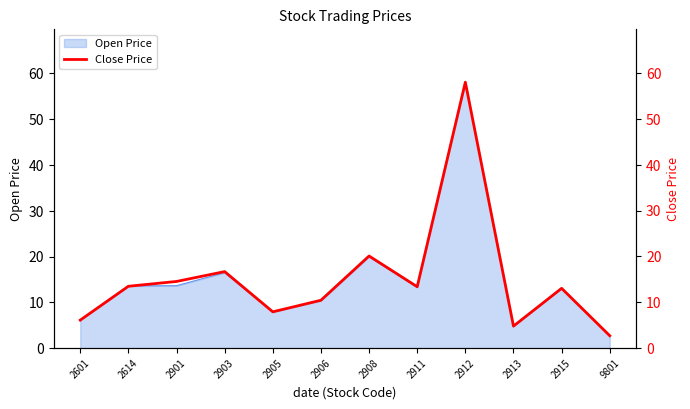

Which label corresponds to the largest value in the chart?

2912